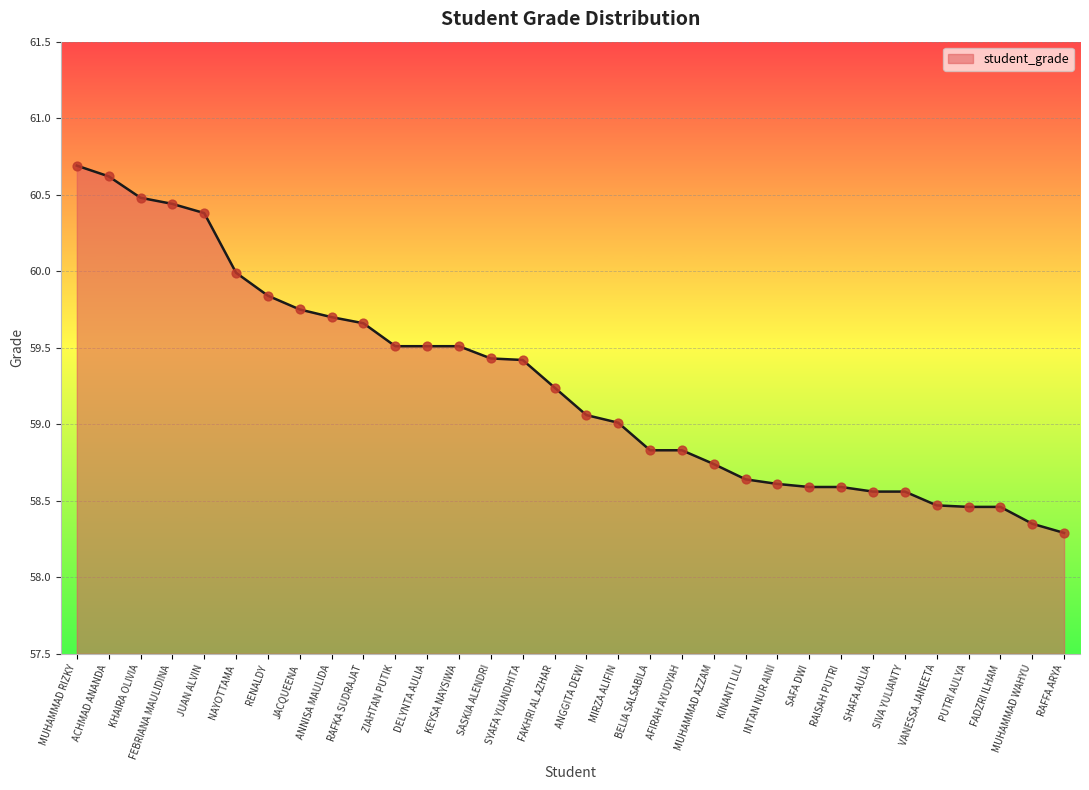

Approximately how many times larger is the value at MUHAMMAD WAHYU compared to MUHAMMAD RIZKY?

1.0